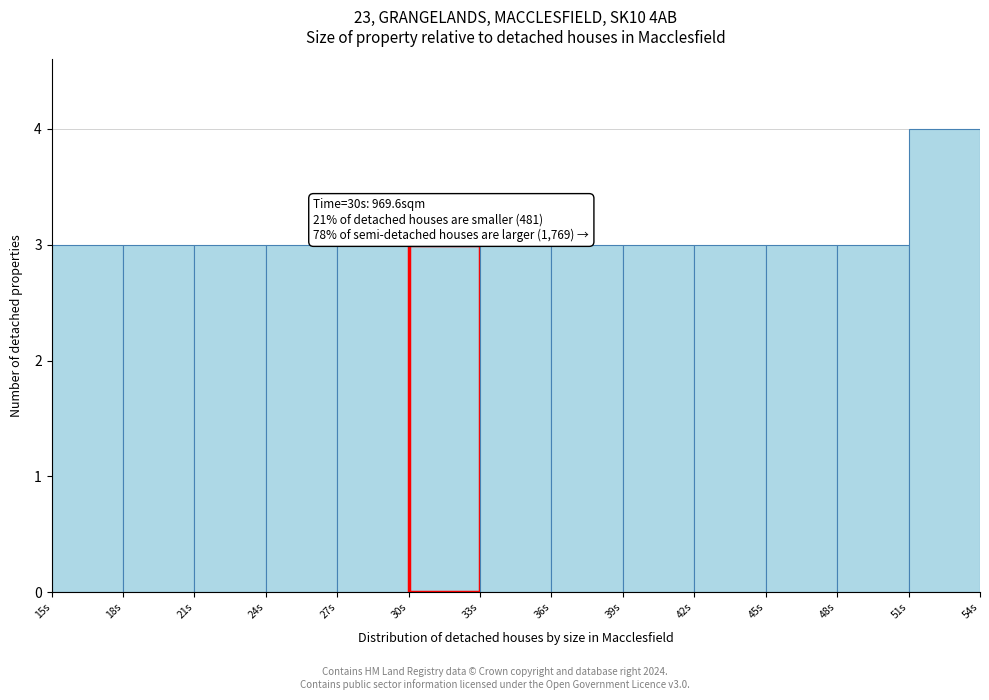

Over which range of the x-axis is the bar tallest?

51 to 54